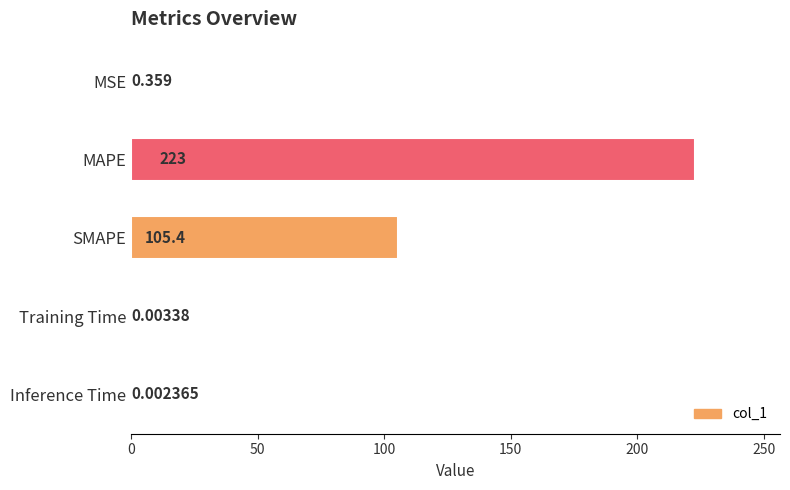

At which category does the chart reach its peak across all series?

MAPE